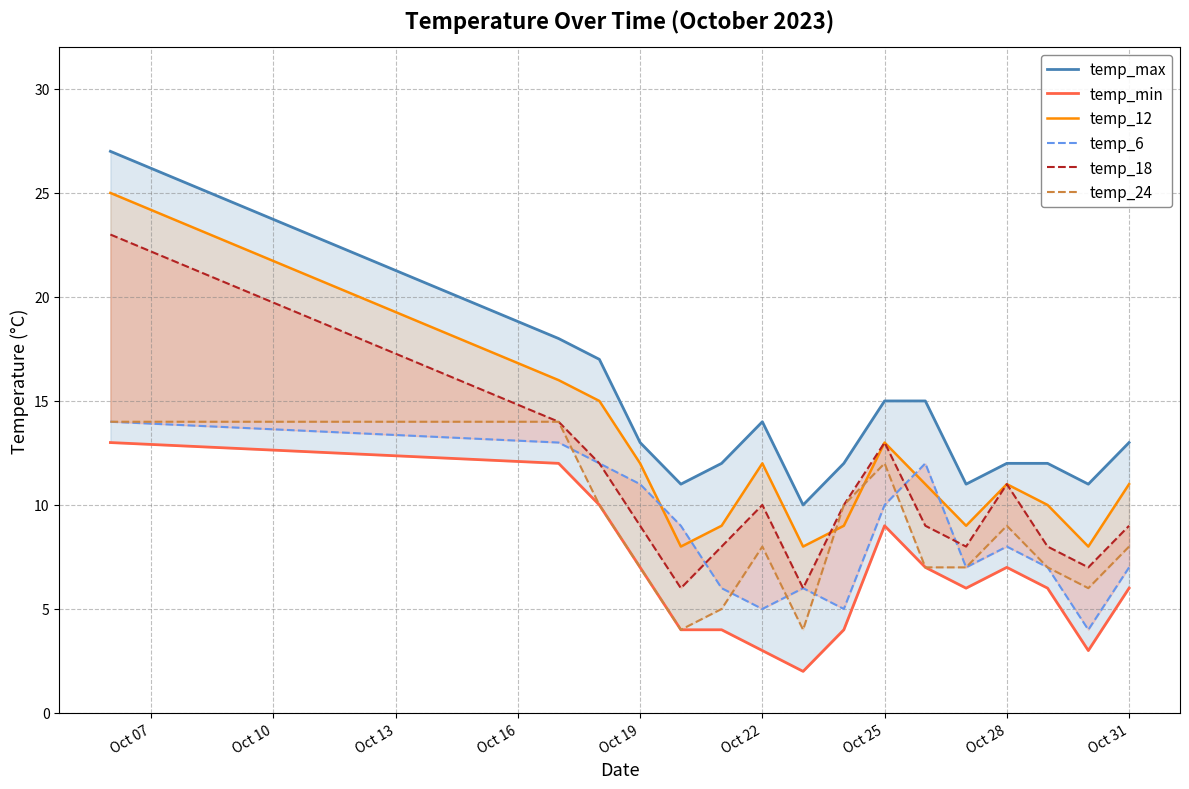

Rank the series at Oct 07 from highest to lowest value.

temp_max, temp_12, temp_18, temp_6, temp_24, temp_min